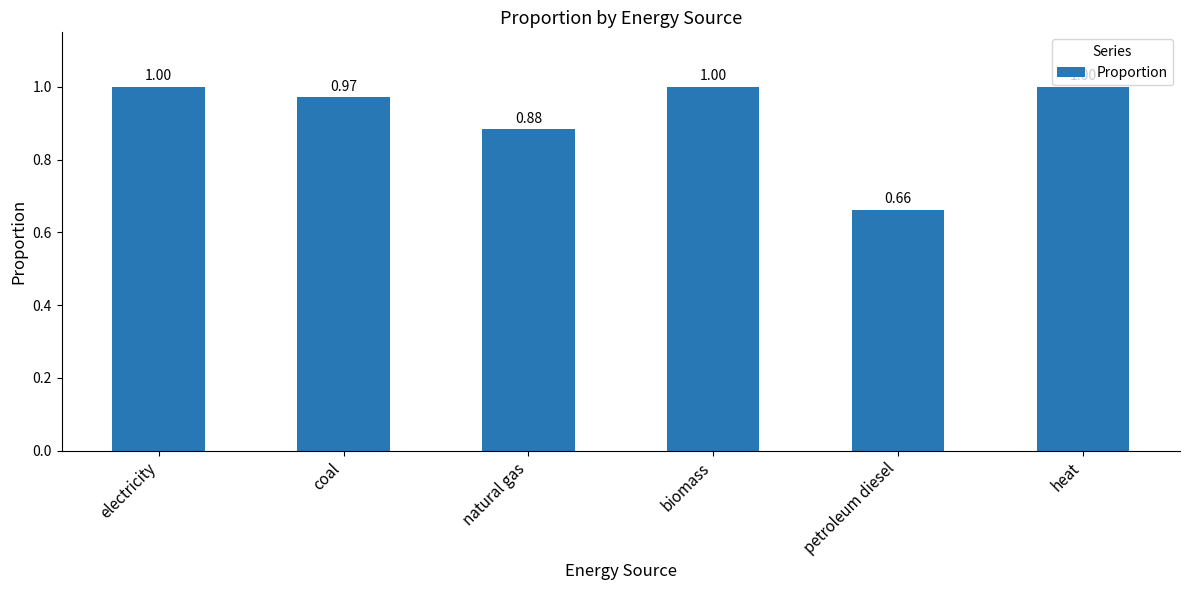

Is it true that the value at coal is 1.0?

True